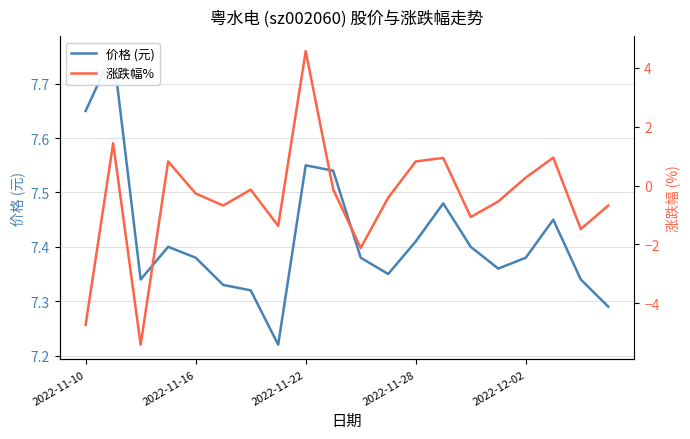

In 价格 (元), how many points are higher than both neighbors (excluding endpoints)?

5